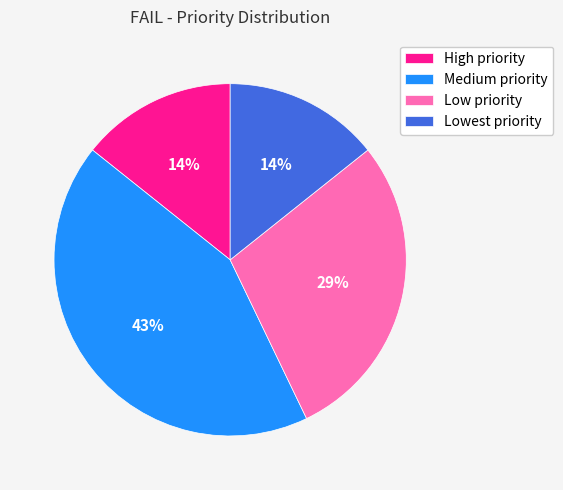

What is the ratio of the value at Lowest priority to the value at High priority?

1.0